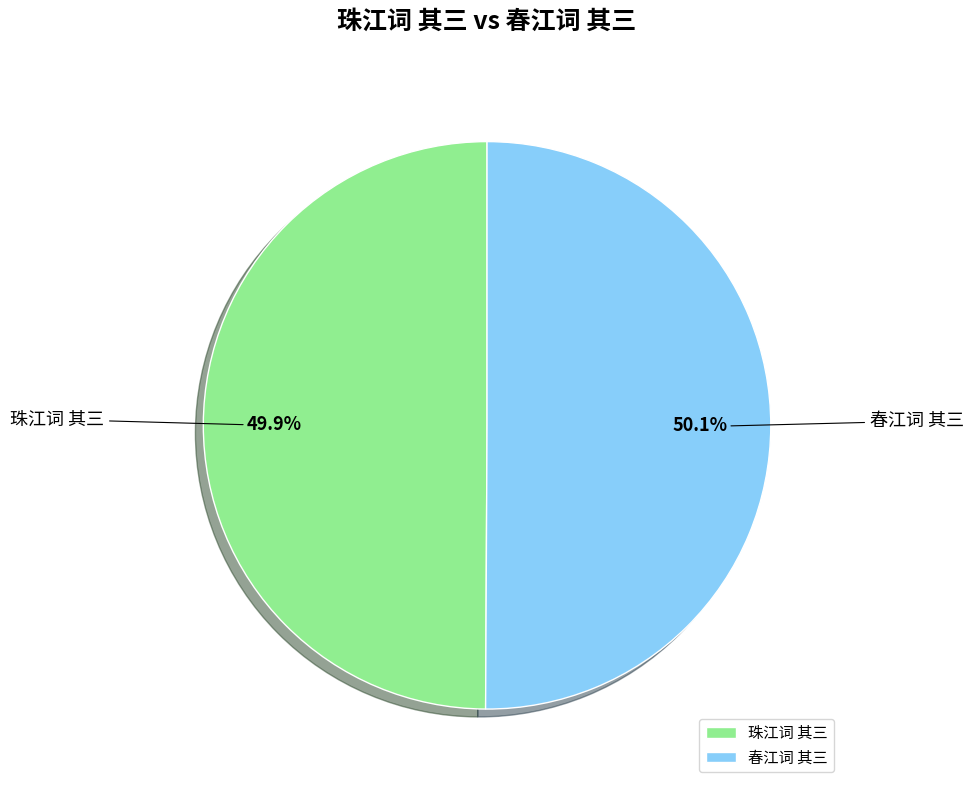

How many segments does this pie chart have?

2